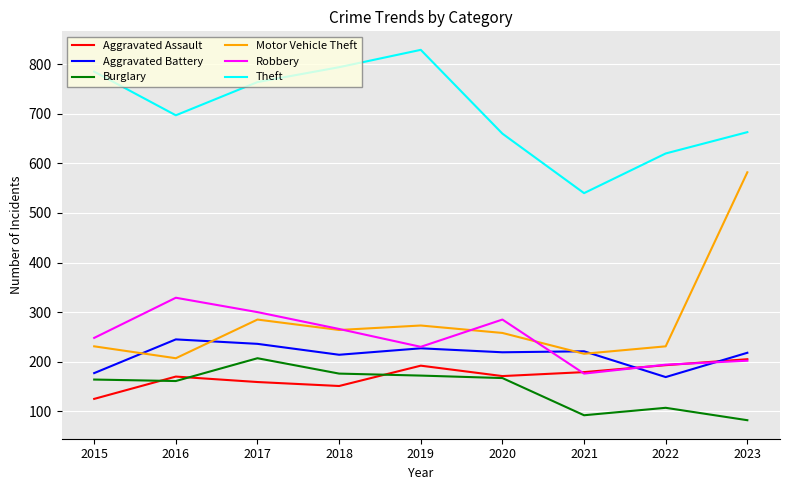

How many distinct data groups are displayed?

6